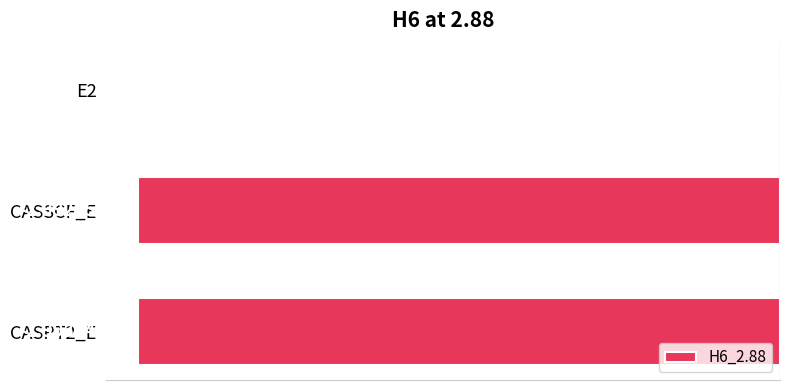

What is the sum of all values?

-6.0